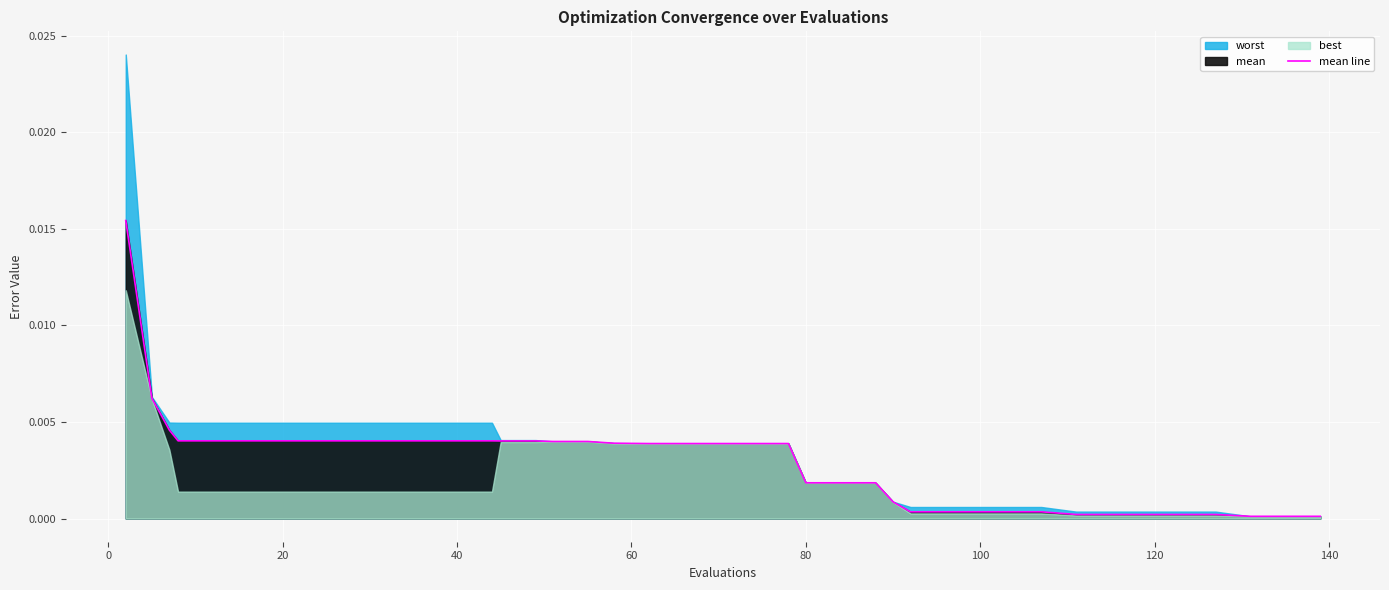

Between 38 and 35, which is larger?

35